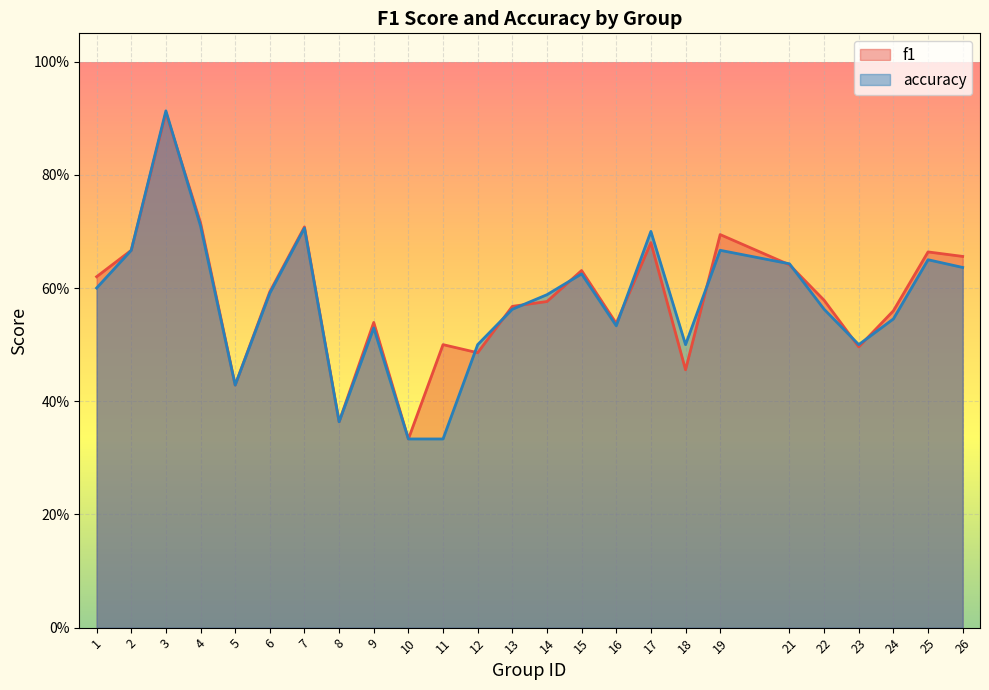

What is the average value of the f1 series?

0.6